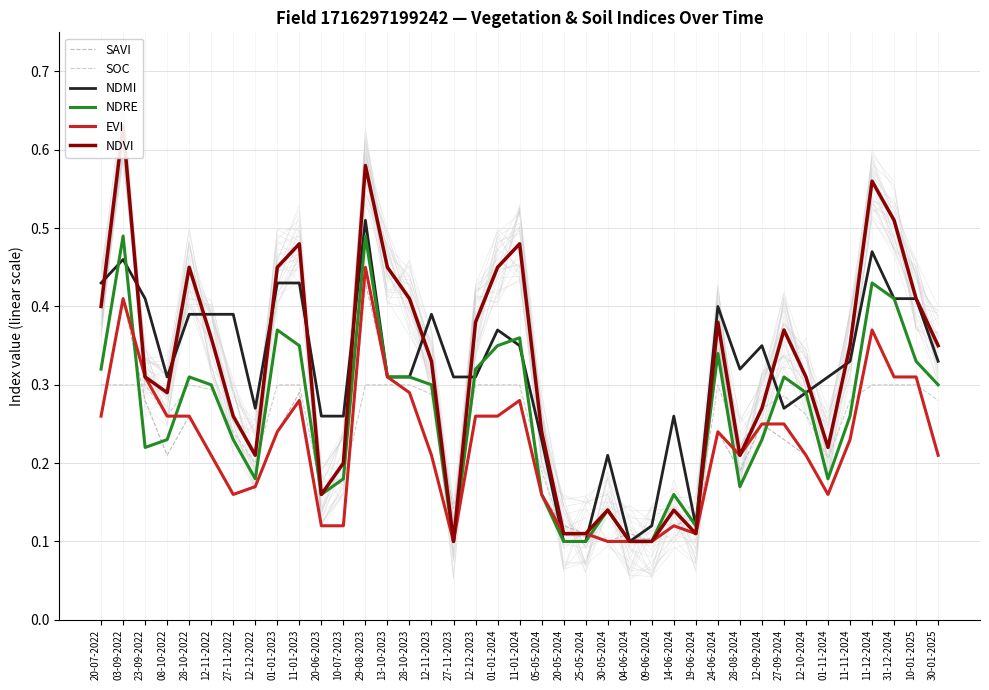

At which category is the sum across all series the highest?

29-08-2023